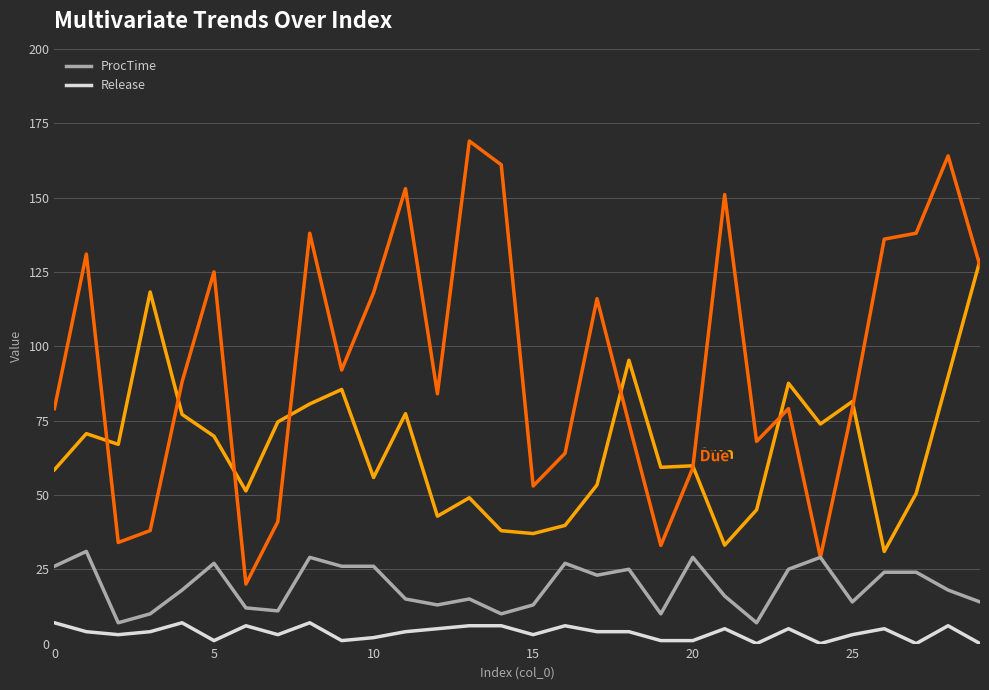

What is the maximum value shown in the chart?

169.0